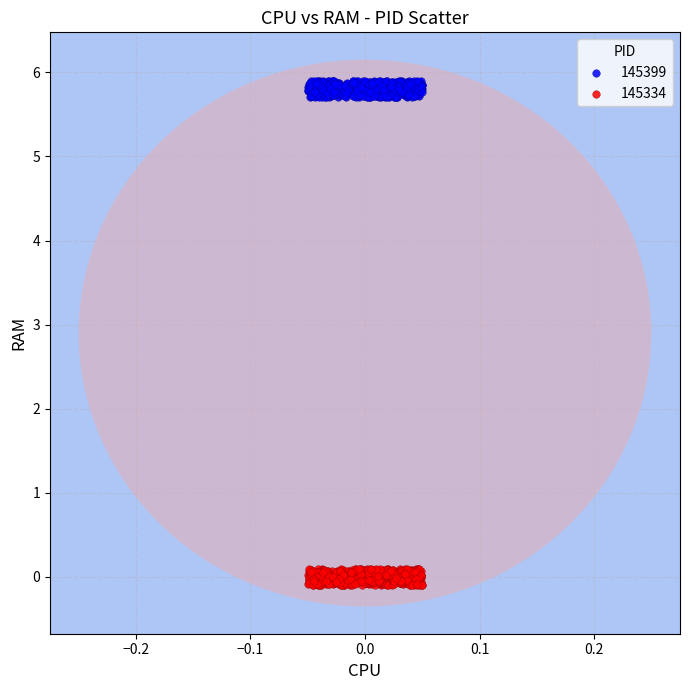

Which series reaches the maximum Y coordinate?

145399